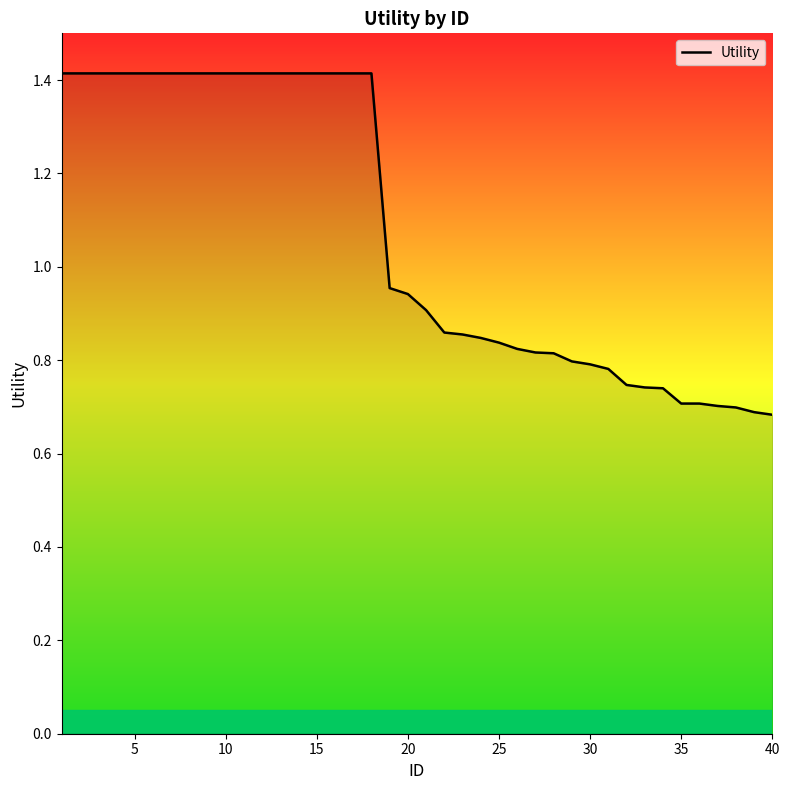

What is the maximum value shown in the chart?

1.4